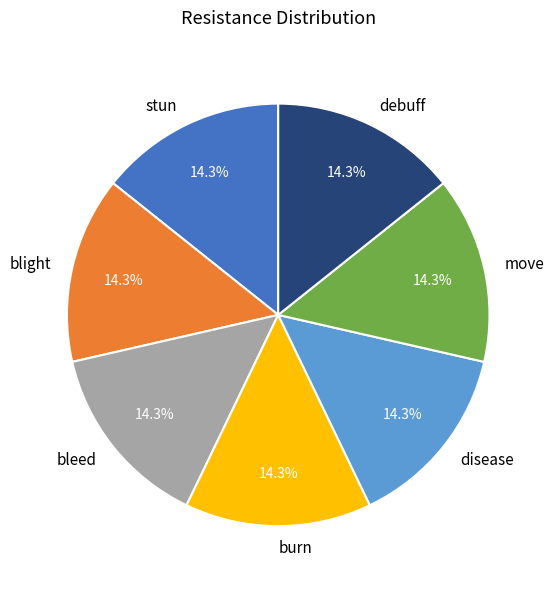

Do blight and debuff together represent more than half of the pie?

No